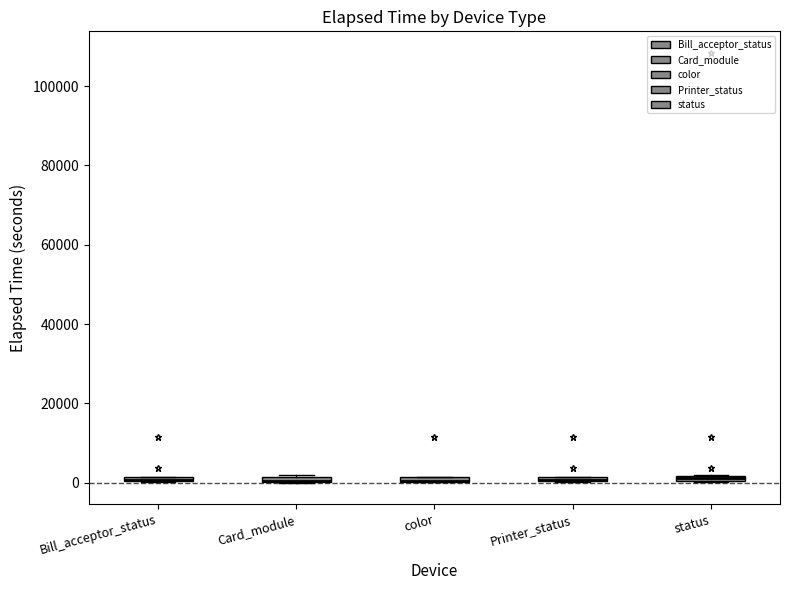

Where is the upper edge of the box for status on the y-axis? The values are not printed on the chart, so give them approximately, as read against the axis.

2000